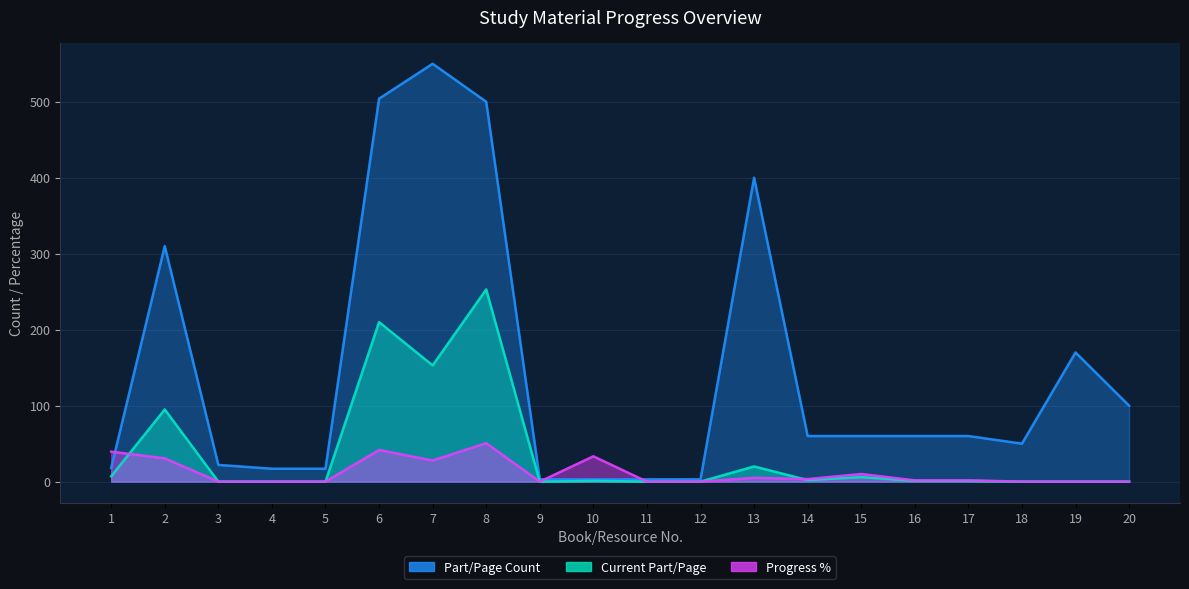

What is the difference between the second highest and minimum values in the Current Part/Page series?

210.0